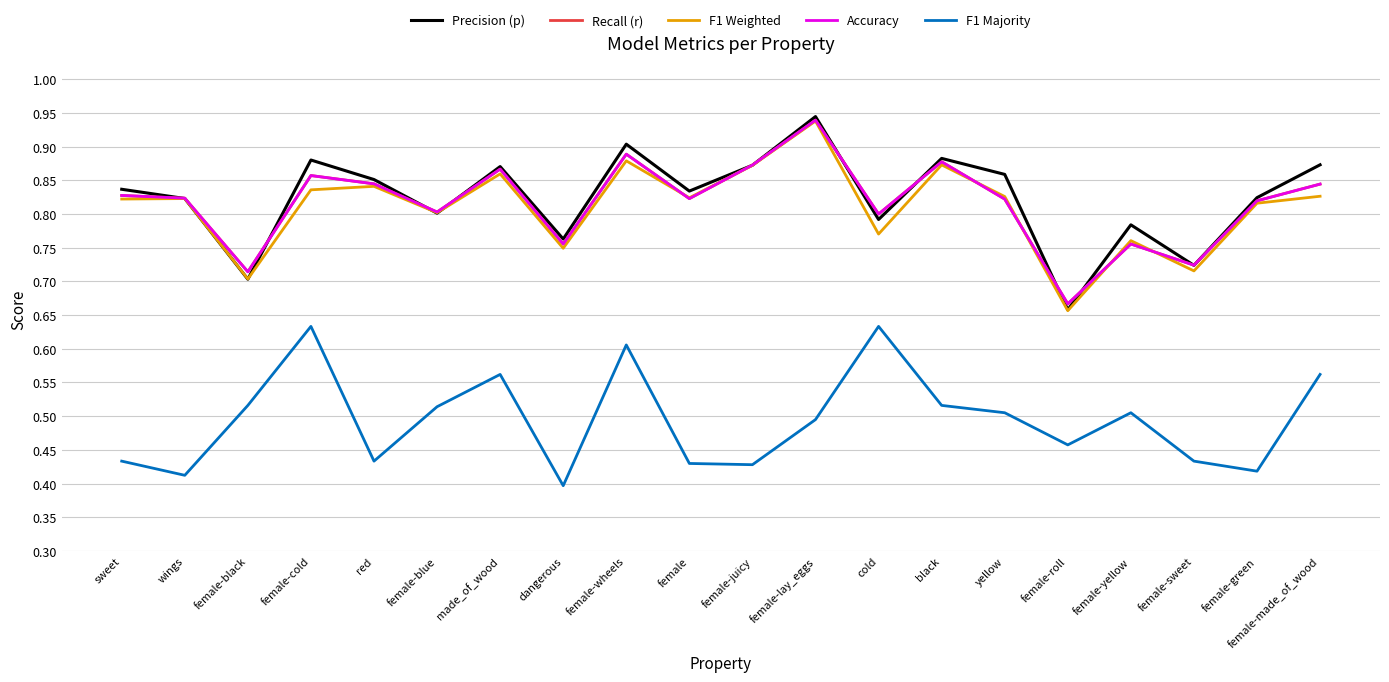

Rank the series by their maximum value, from highest to lowest.

Precision (p), Recall (r), Accuracy, F1 Weighted, F1 Majority